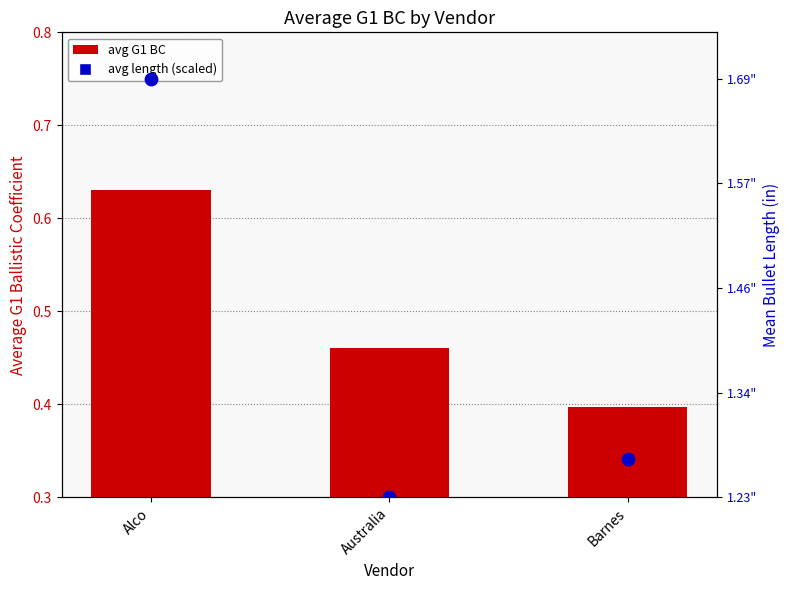

Which series has the largest total across all categories?

avg G1 BC